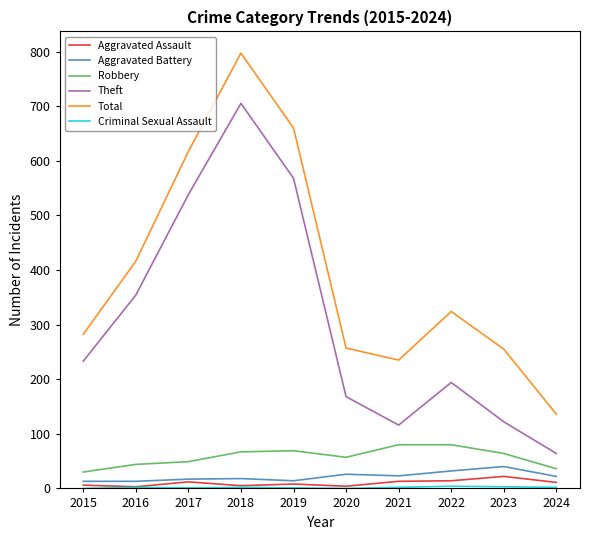

Where is the first local minimum for Theft?

2021